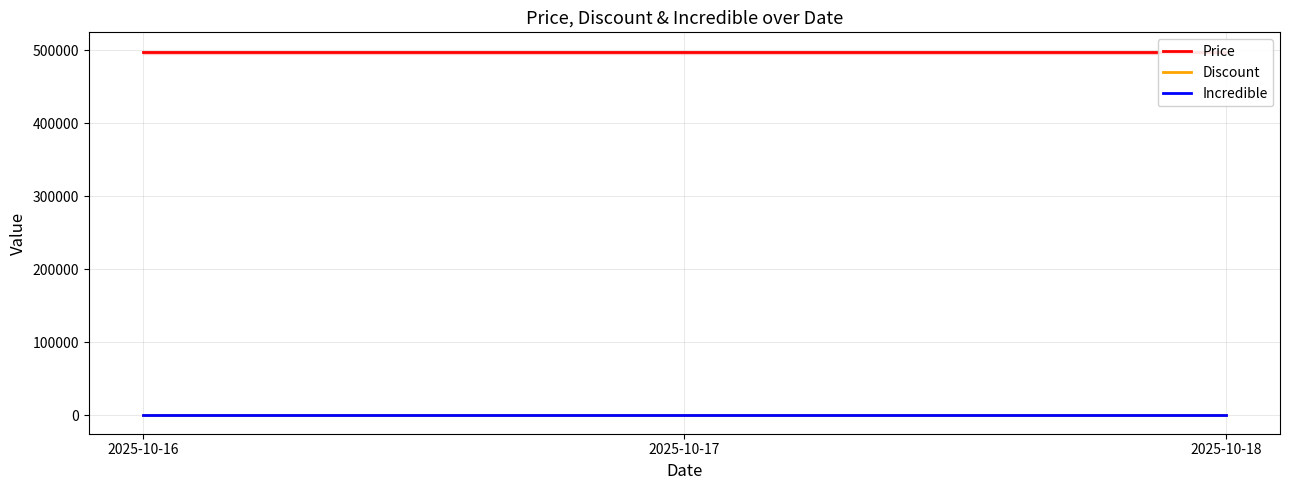

Is it true that Price equals 497000 at 2025-10-16?

True